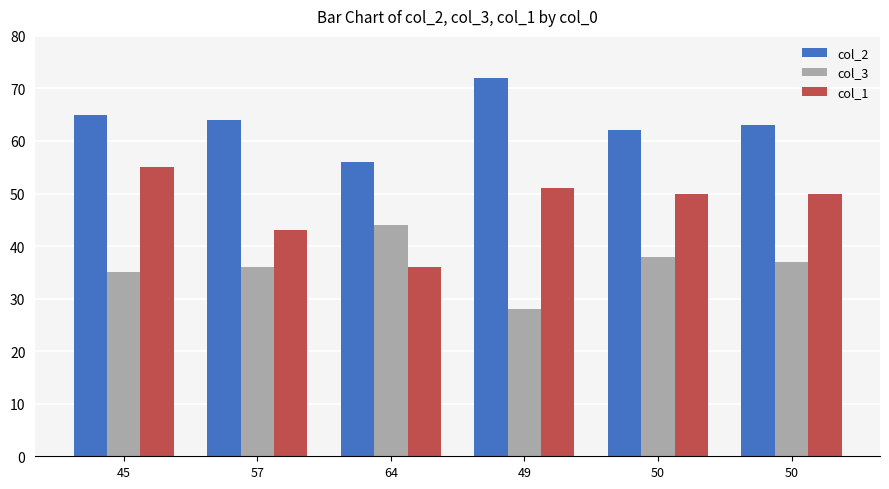

At which label does col_3 reach its minimum?

49